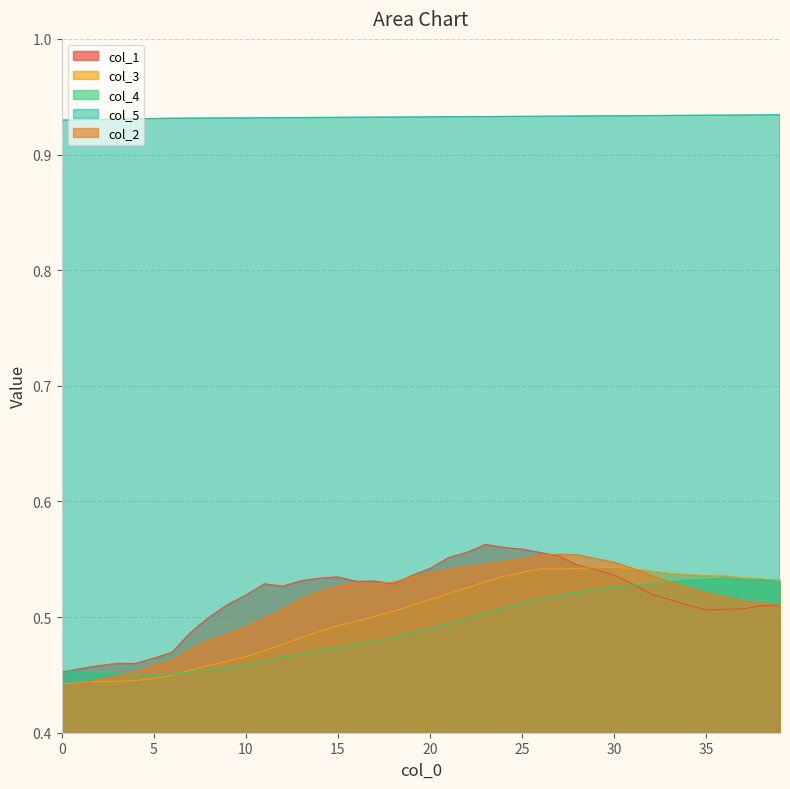

What is the total value across all series at 11?

2.9